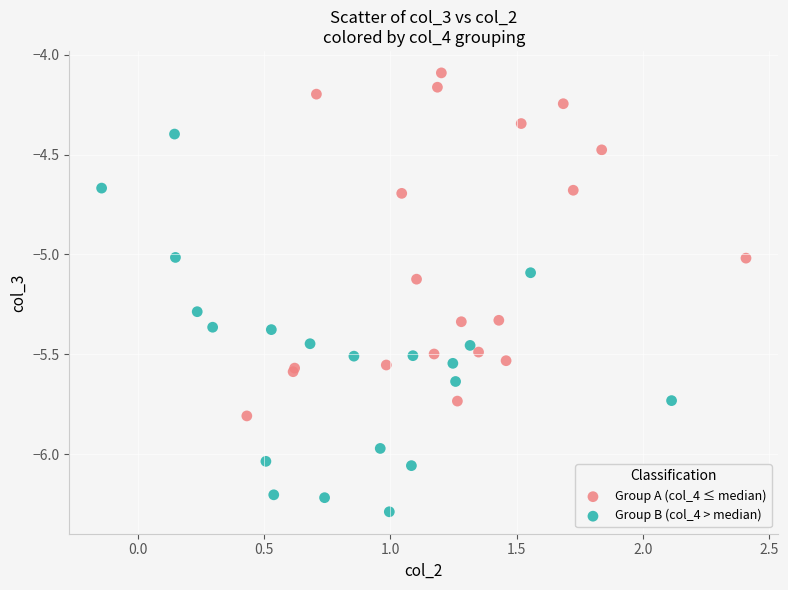

Which series contains the lowest Y value?

Group B (col_4 > median)